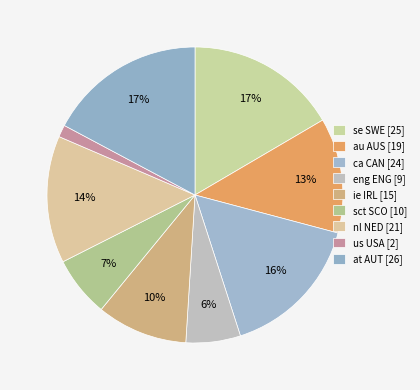

The ca CAN slice represents 29% of the pie. True or false?

False